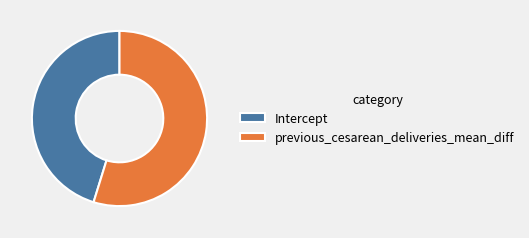

Is the sum of Intercept and previous_cesarean_deliveries_mean_diff greater than half?

Yes